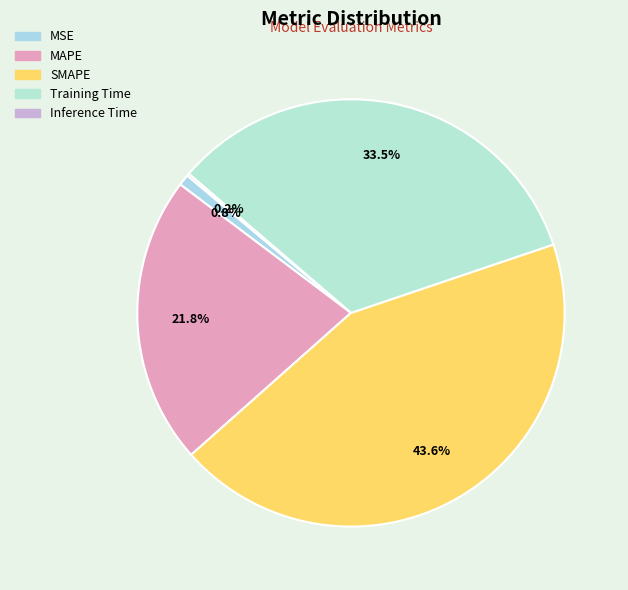

Which has a higher value, Inference Time or MAPE?

MAPE